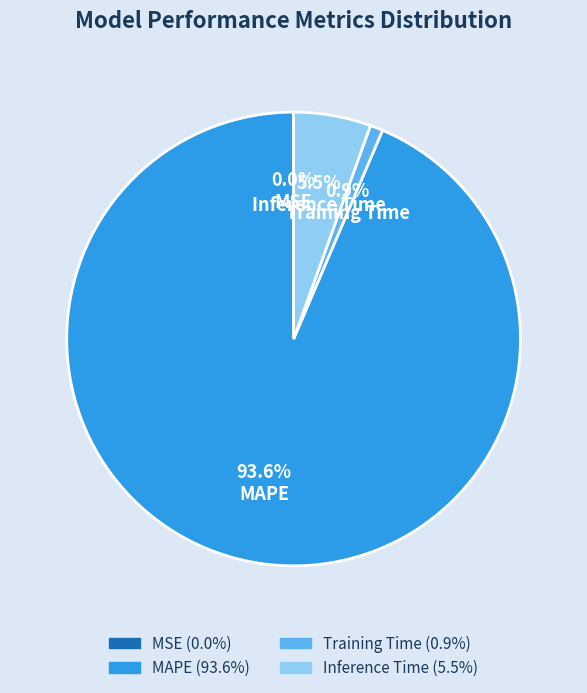

What is the total percentage of Inference Time and Training Time?

6.4%